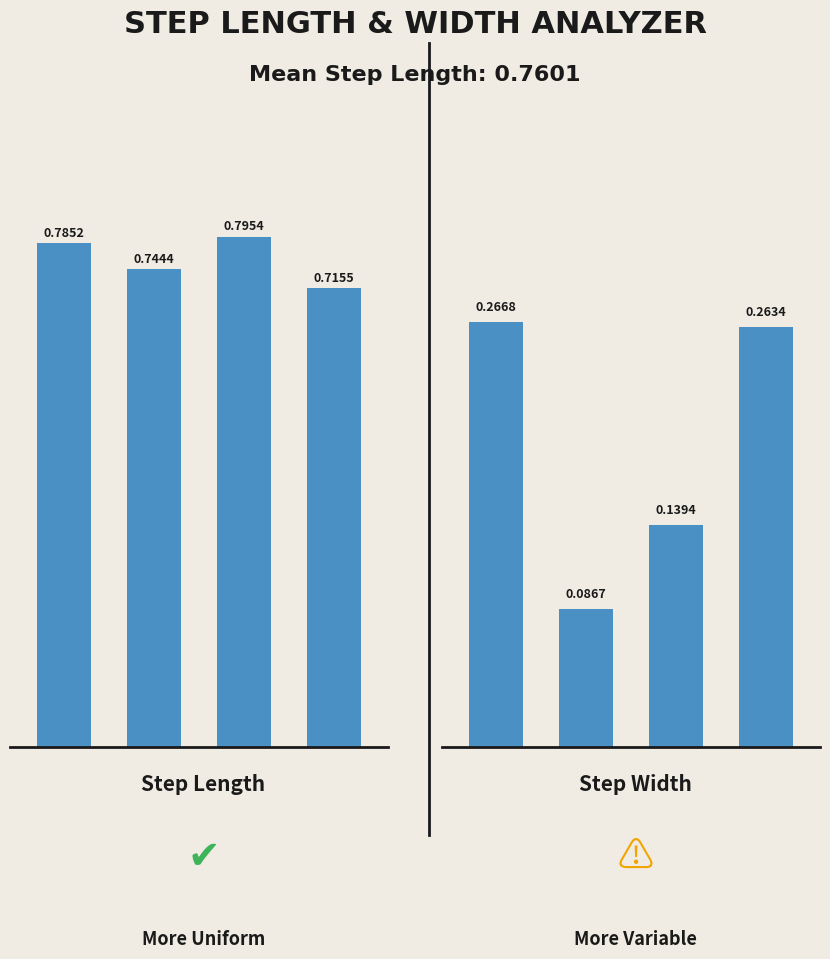

How many groups of bars are there?

4